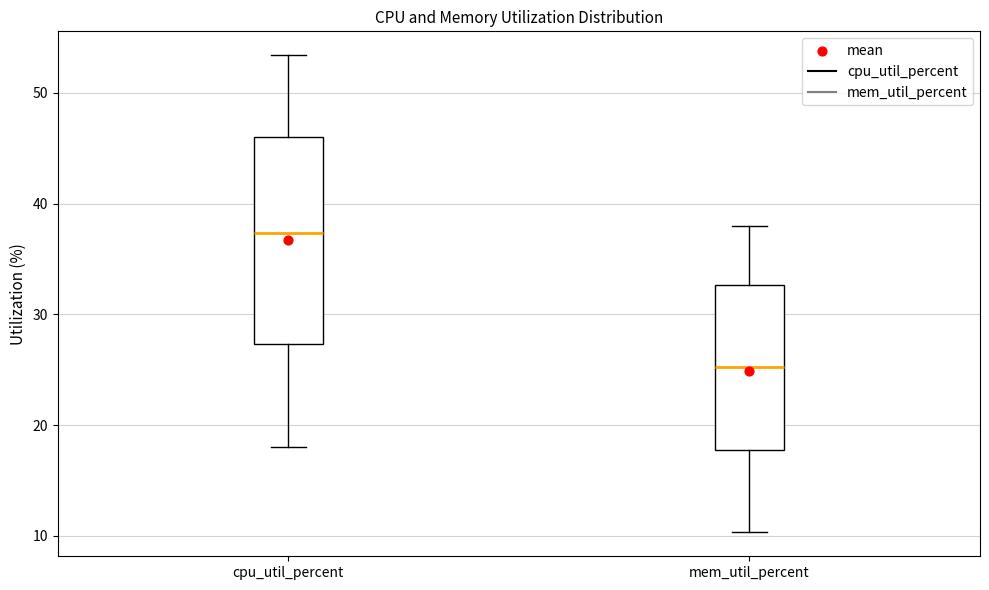

Reading left to right, read every box against the y-axis: the position of its median line, the range the box covers, and the ends of its whiskers. The values are not printed on the chart, so give them approximately, as read against the axis.

cpu_util_percent: median 37, box 27 to 46, whiskers 18 to 53
mem_util_percent: median 25, box 18 to 33, whiskers 10 to 38